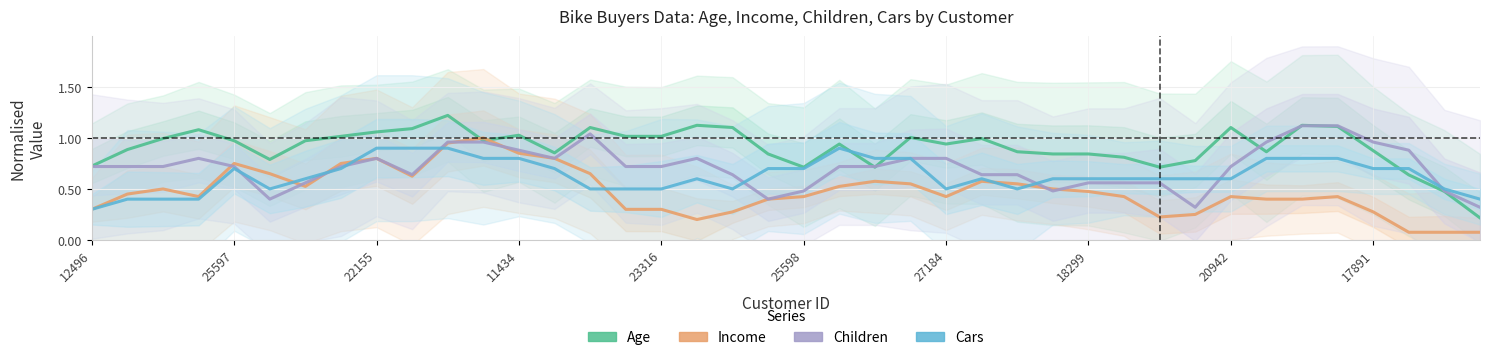

Does the chart have visible grid lines?

Yes